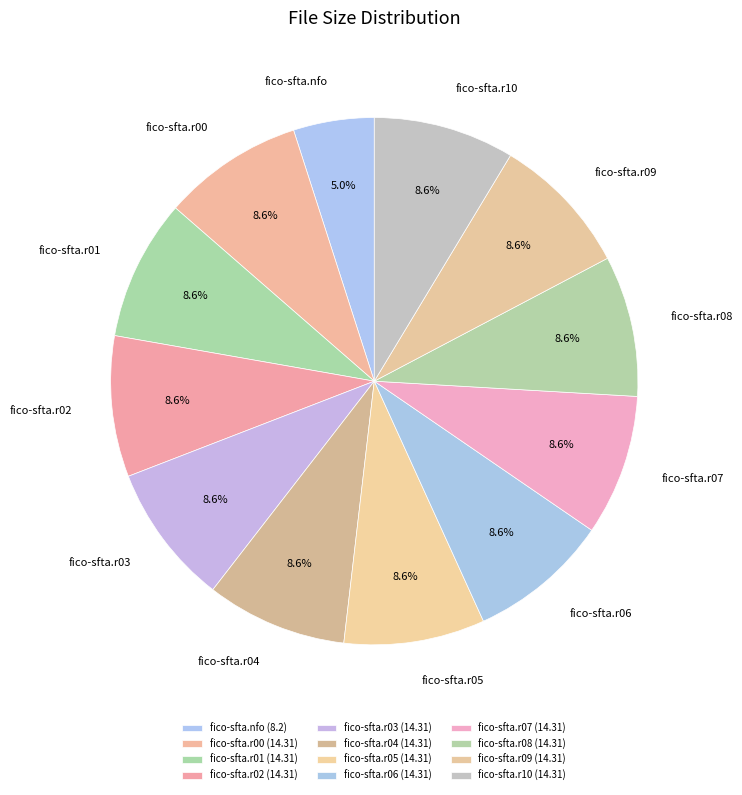

To the nearest percent, what portion does fico-sfta.r06 represent?

9%